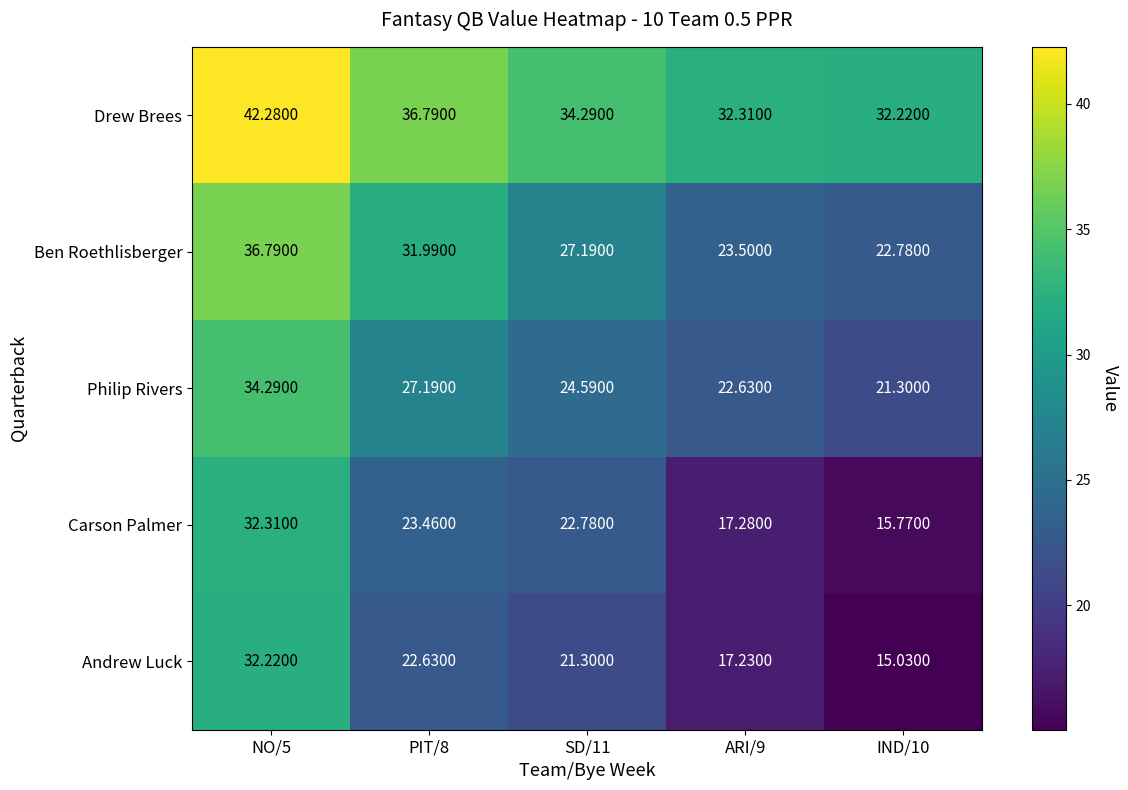

How many values in the Carson Palmer series are below 22?

2